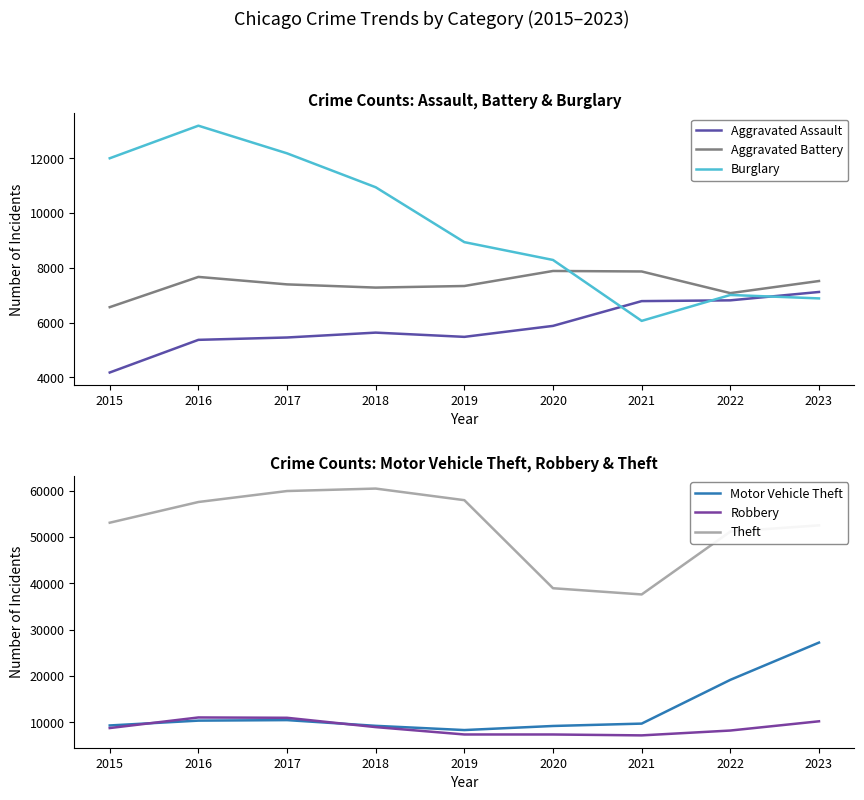

Is the value of Theft at 2023 greater than the value of Aggravated Assault at 2018?

Yes